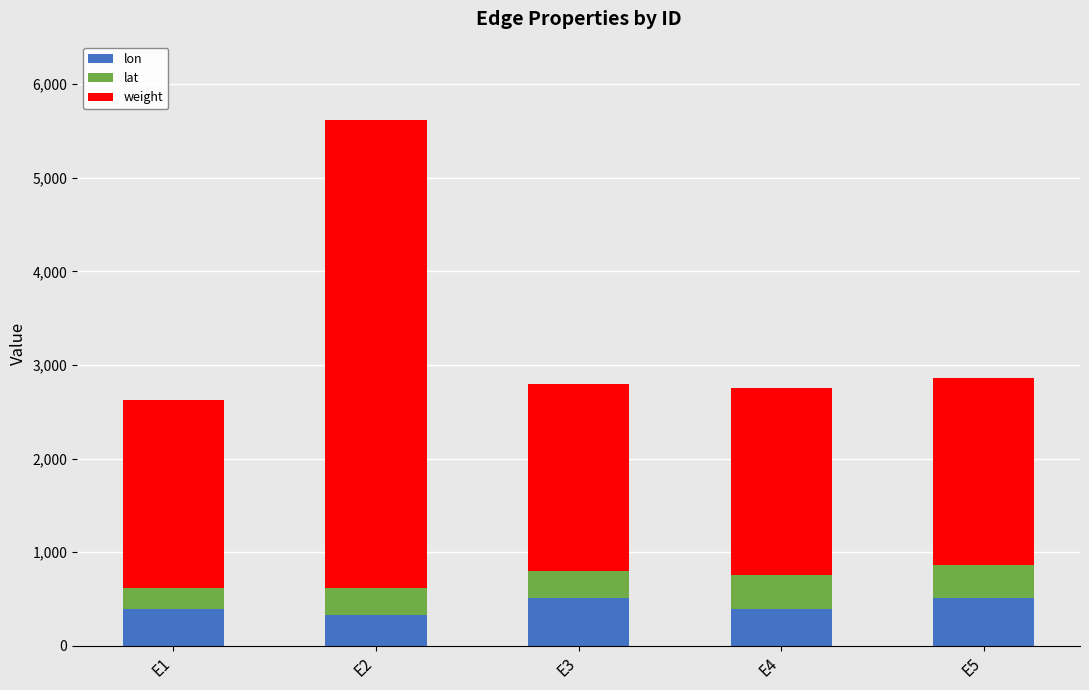

Count the number of data series in this chart.

3